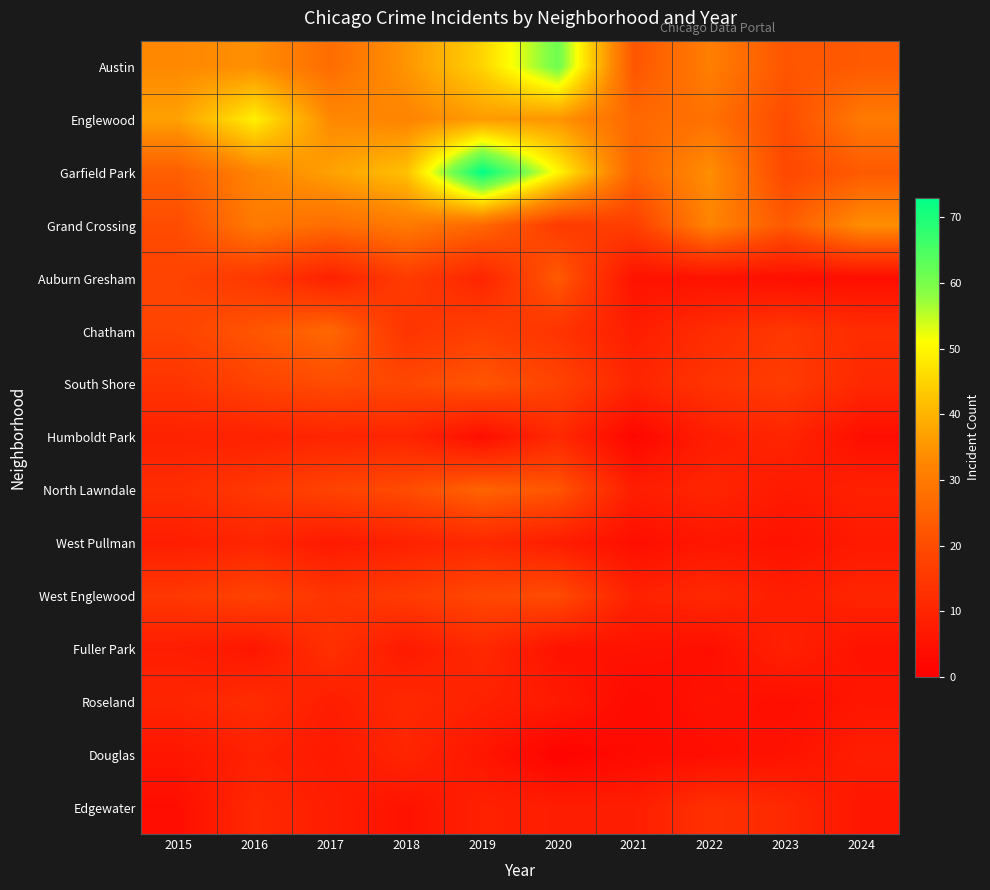

At how many categories does at least one series exceed 69?

1